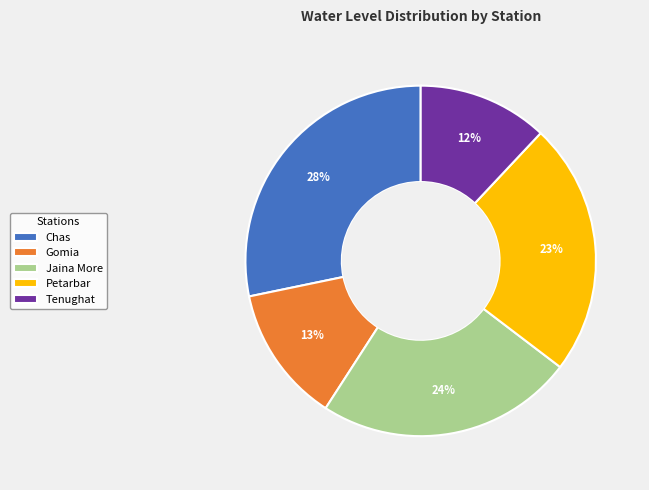

Which has a higher value, Jaina More or Chas?

Chas